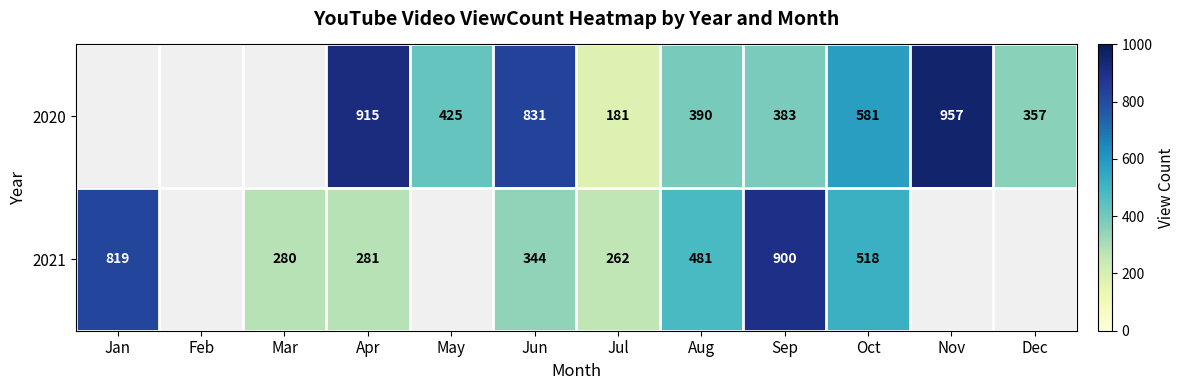

True or false: 2021 has a value of 165.7 at Jun.

False